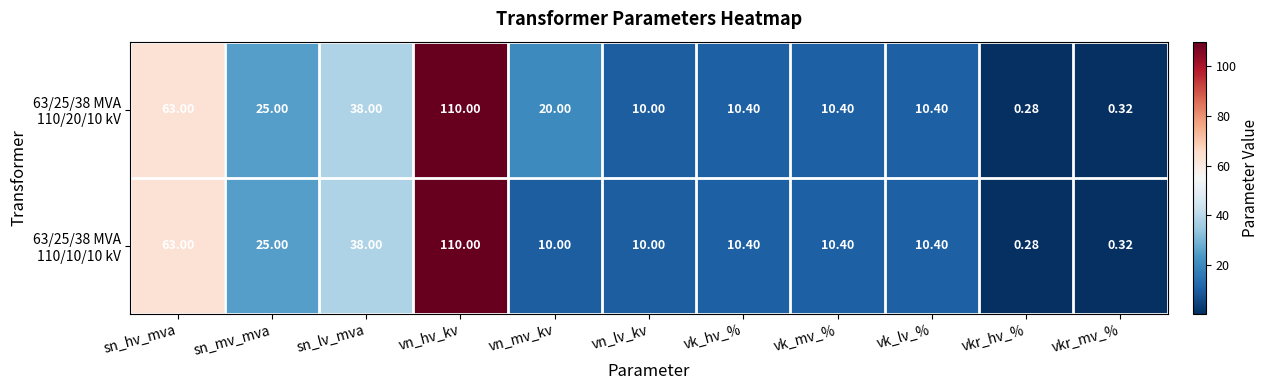

Which category has the lowest value across all series?

vkr_hv_%